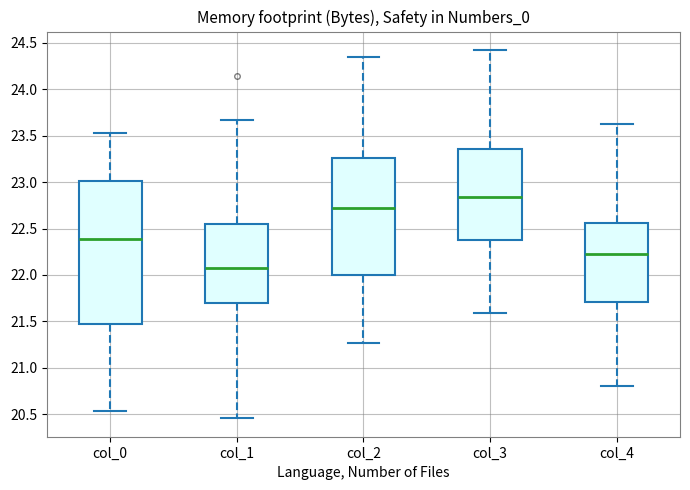

Reading left to right, read every box against the y-axis: the position of its median line, the range the box covers, and the ends of its whiskers. The values are not printed on the chart, so give them approximately, as read against the axis.

col_0: median 22.40, box 21.45 to 23.00, whiskers 20.55 to 23.50
col_1: median 22.05, box 21.70 to 22.55, whiskers 20.45 to 23.65
col_2: median 22.70, box 22.00 to 23.25, whiskers 21.25 to 24.35
col_3: median 22.85, box 22.40 to 23.35, whiskers 21.60 to 24.40
col_4: median 22.25, box 21.70 to 22.55, whiskers 20.80 to 23.65